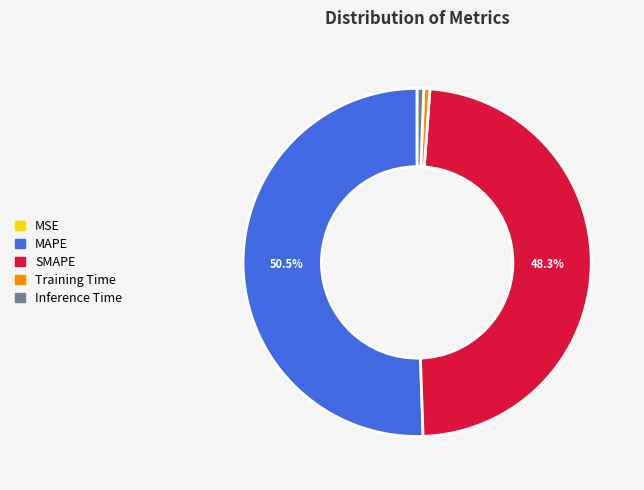

Combined, do MAPE and Inference Time account for over 50%?

Yes